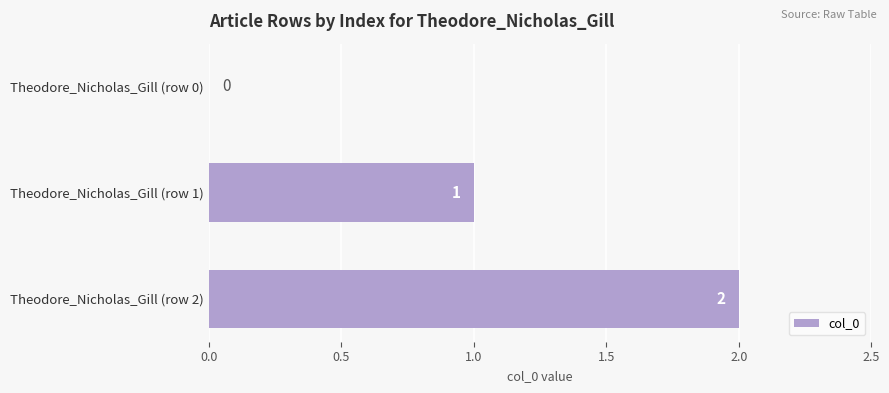

The chart shows a value of 1 at Theodore_Nicholas_Gill (row 2). True or false?

False